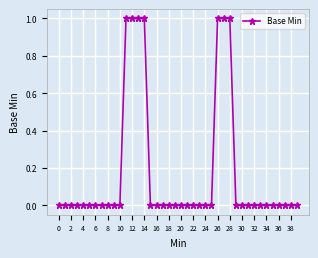

What is the value of the 27th point from the left?

1